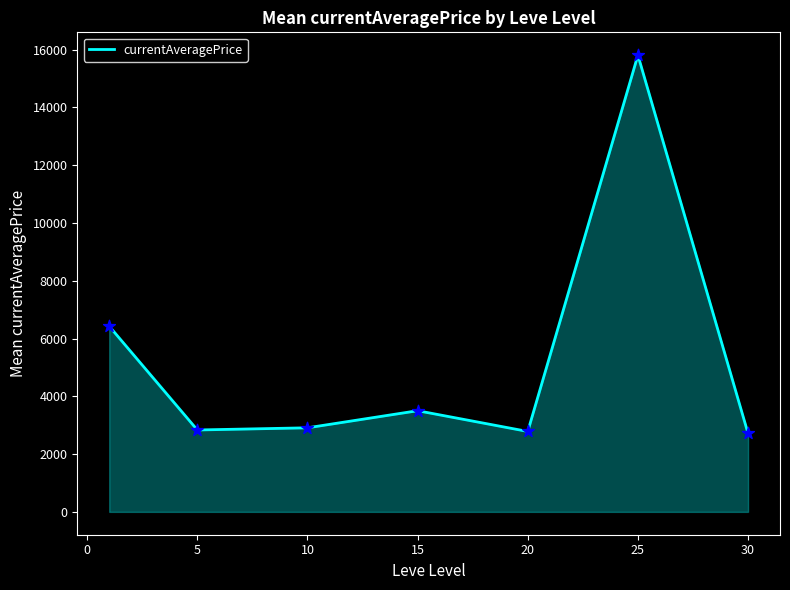

True or false: the data has more than 0 interior local peaks.

True